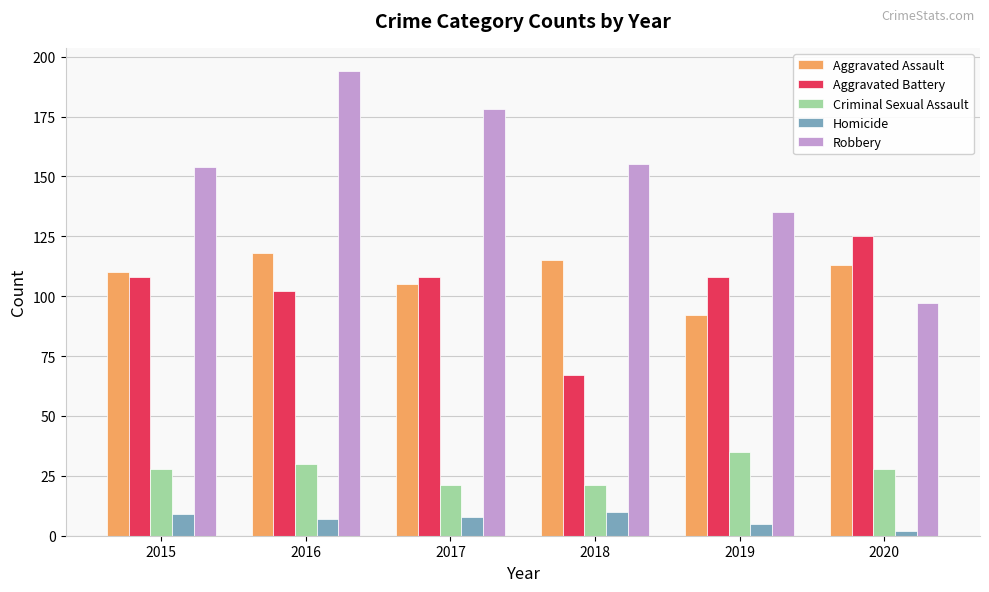

How many groups of bars are there?

6